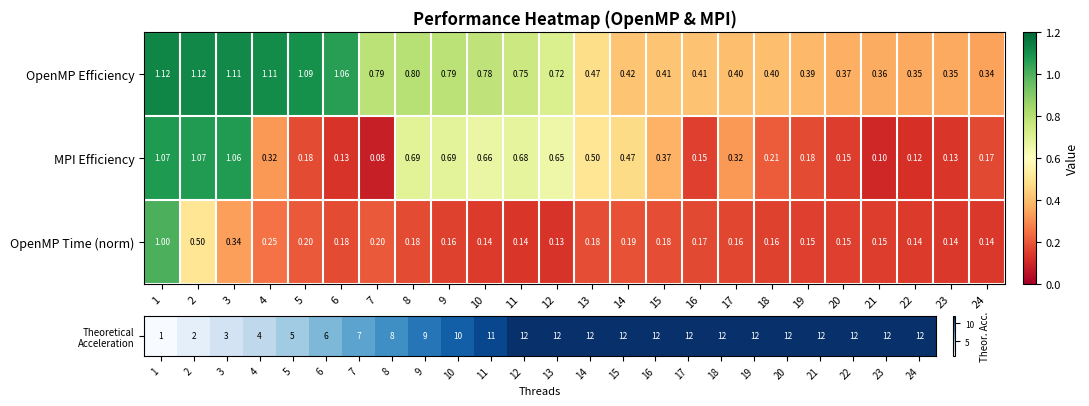

Rank the series by their maximum value, from lowest to highest.

OpenMP Time (norm), MPI Efficiency, OpenMP Efficiency